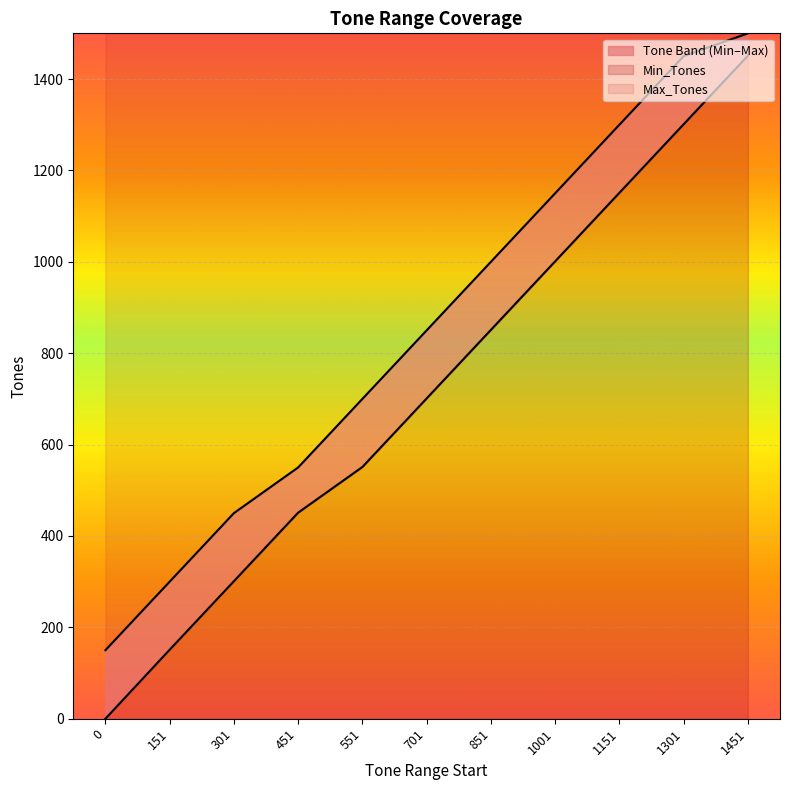

Reading left to right, what are all the values shown in this chart?

Min_Tones: 0=0	151=151	301=301	451=451	551=551	701=701	851=851	1001=1001	1151=1151	1301=1301	1451=1451
Max_Tones: 0=150	151=300	301=450	451=550	551=700	701=850	851=1000	1001=1150	1151=1300	1301=1450	1451=1500